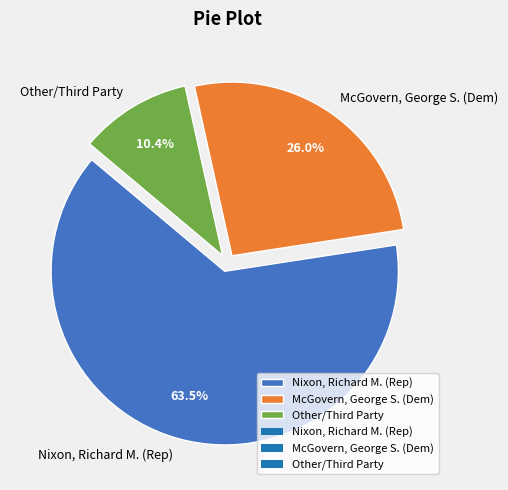

What is the ratio of the value at McGovern, George S. (Dem) to the value at Nixon, Richard M. (Rep)?

0.4